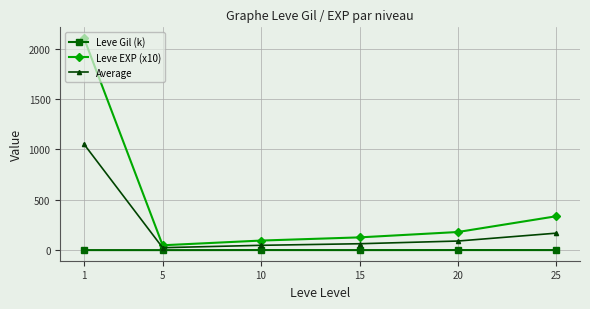

How many data points in Average are less than 90?

3